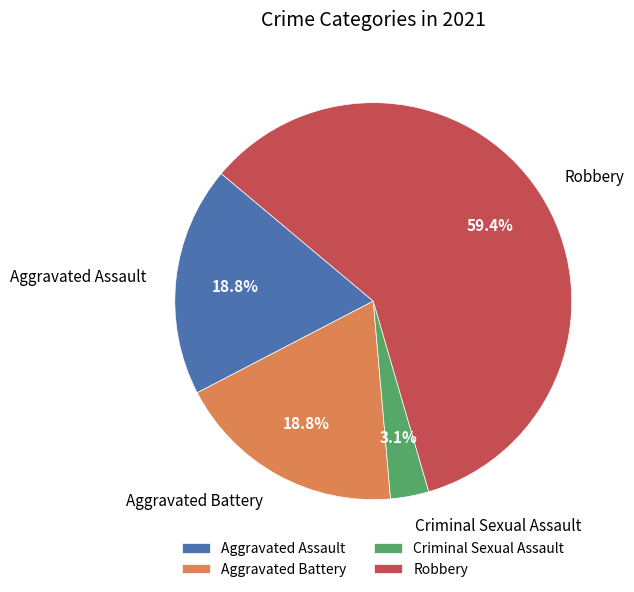

Combined, what portion of the pie is Aggravated Assault and Criminal Sexual Assault?

21.9%